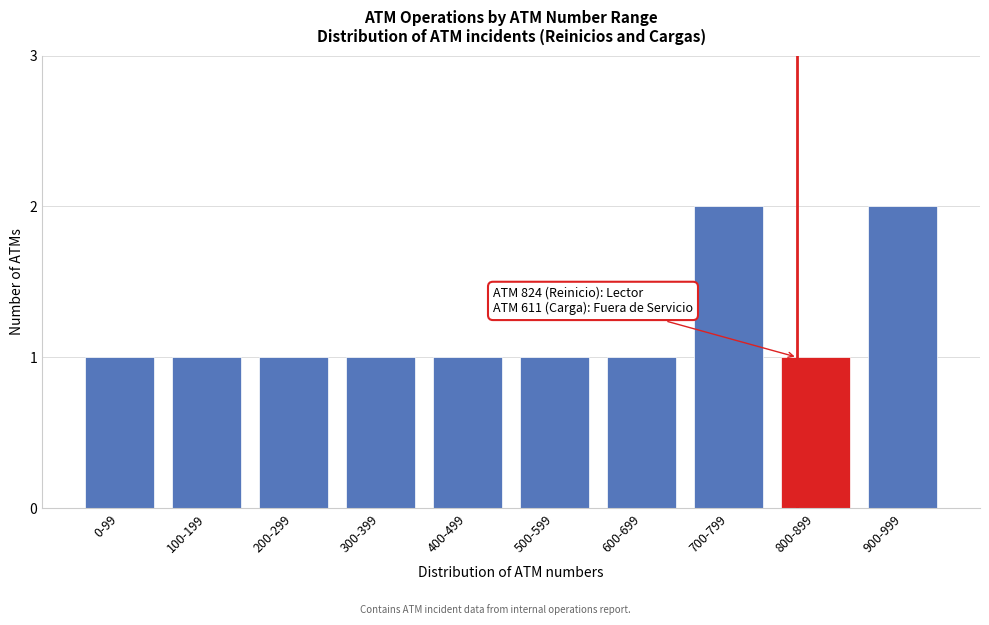

Reading right to left, extract all data points from this chart.

2	1	2	1	1	1	1	1	1	1